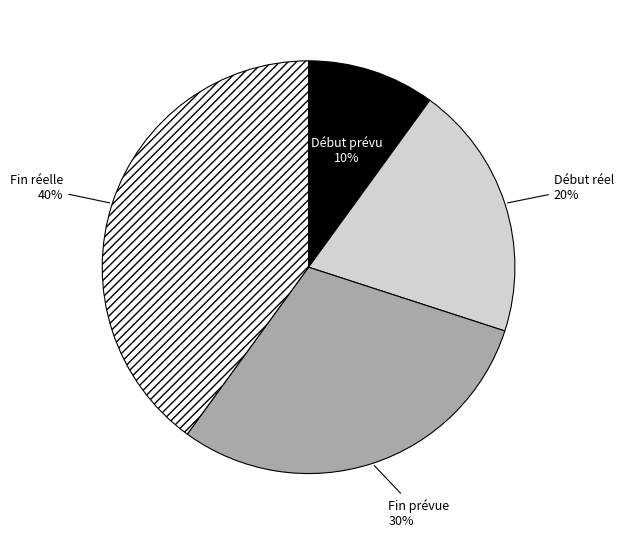

True or false: Début réel accounts for 30% of the total.

False